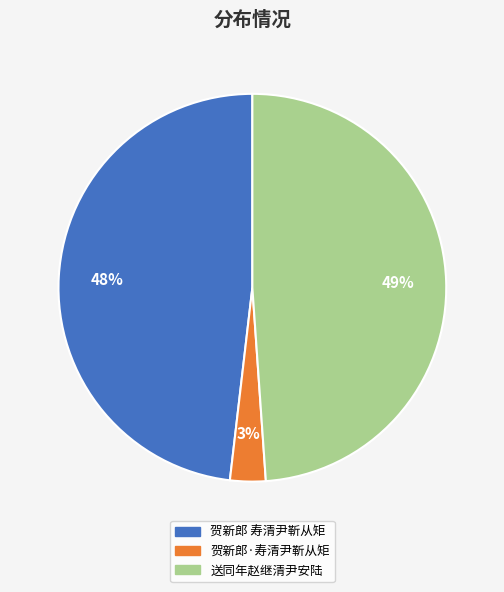

Combined, do 送同年赵继清尹安陆 and 贺新郎 寿清尹靳从矩 account for over 50%?

Yes